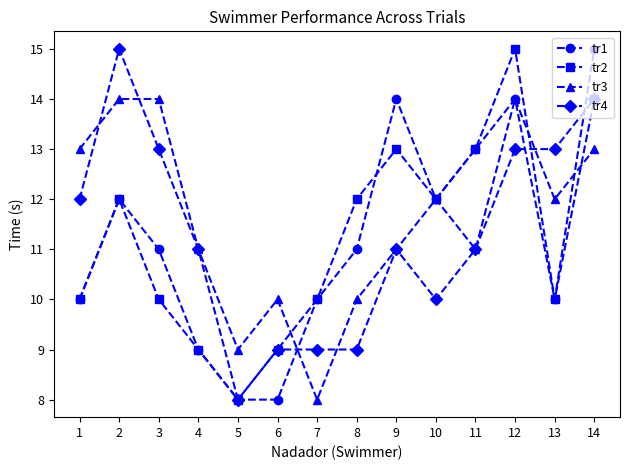

Reading left to right, list all the values displayed in this chart.

tr1: 10	12	11	9	8	8	10	11	14	12	13	14	10	15
tr2: 10	12	10	9	8	9	10	12	13	12	13	15	10	14
tr3: 13	14	14	11	9	10	8	10	11	12	11	14	12	13
tr4: 12	15	13	11	8	9	9	9	11	10	11	13	13	14